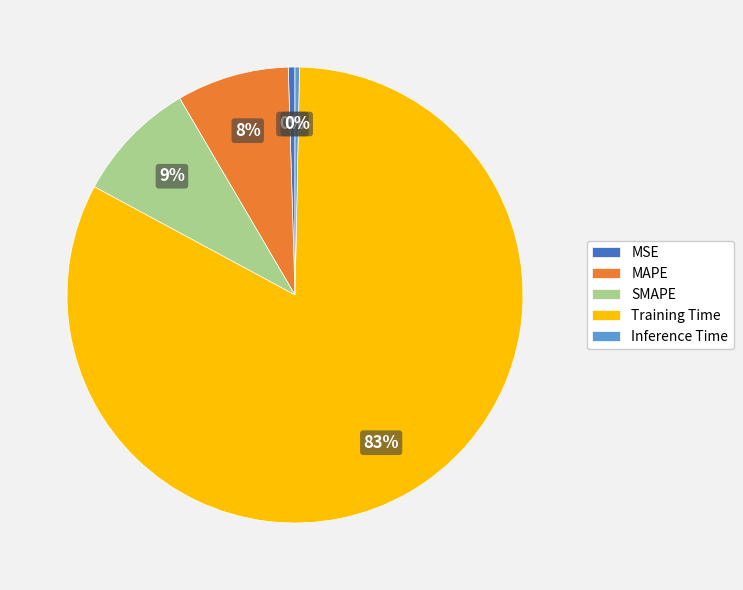

Which category has the biggest portion of the pie?

Training Time